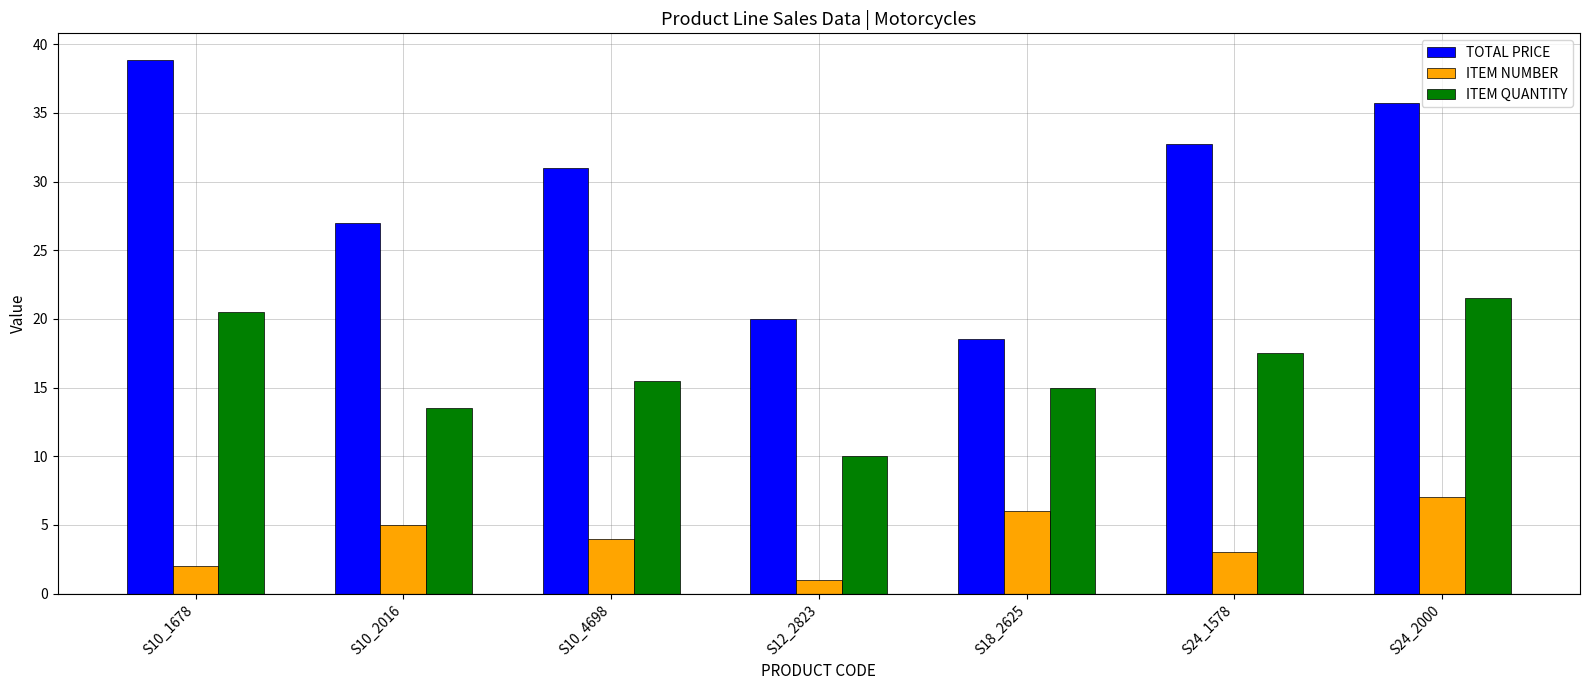

What are all the series names shown in the legend?

TOTAL PRICE, ITEM NUMBER, ITEM QUANTITY